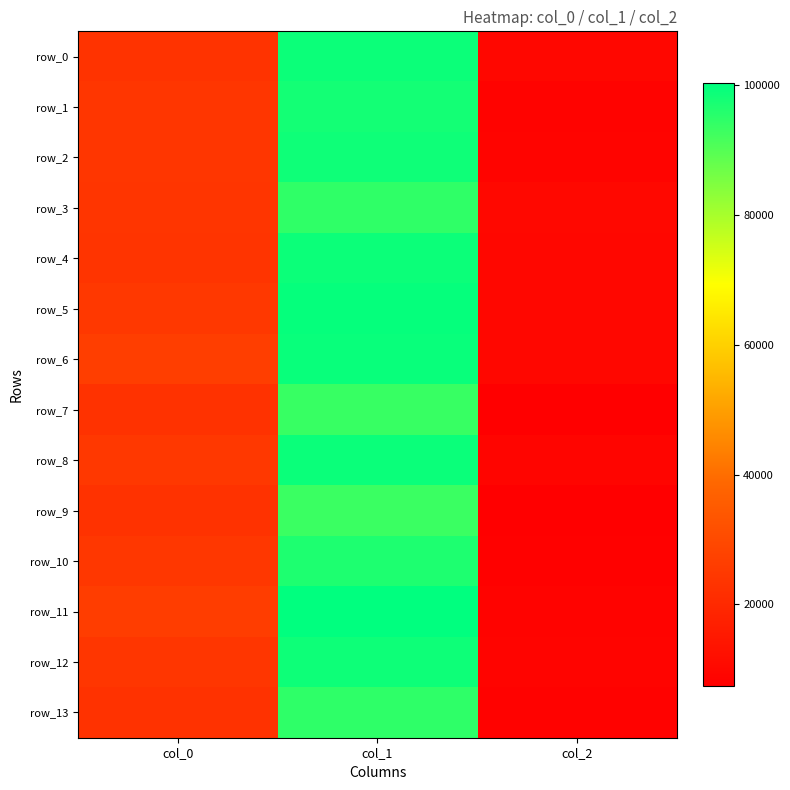

Reading left to right, transcribe all the data shown in this chart.

row_0: 23057.9	98799.4	9611.1
row_1: 24067.7	97870.3	8624.4
row_2: 24067.7	98471.7	9030.9
row_3: 23832.7	94509.9	10196.3
row_4: 23435.9	98704.0	9757.1
row_5: 24691.4	99422.8	9834.4
row_6: 26493.7	99072.8	9944.4
row_7: 22935.3	93570.0	7410.8
row_8: 24686.5	98910.1	9063.4
row_9: 22988.6	93160.3	7500.0
row_10: 24439.1	96558.6	8041.2
row_11: 26127.2	100322.1	8585.5
row_12: 24074.7	98542.0	9042.7
row_13: 22867.0	94549.8	8314.0